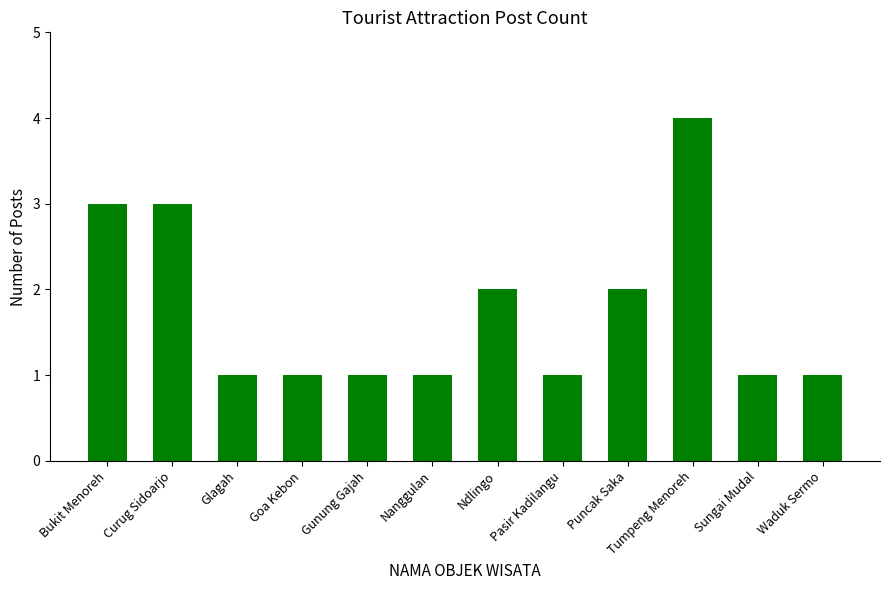

The value at Puncak Saka is 2. True or false?

True